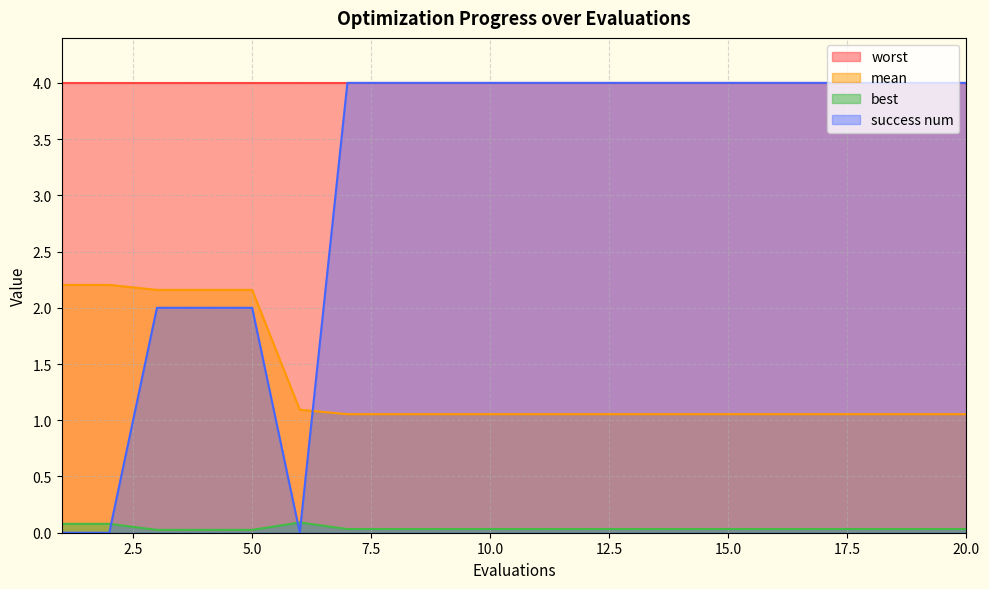

What are all the series names shown in the legend?

worst, mean, best, success num